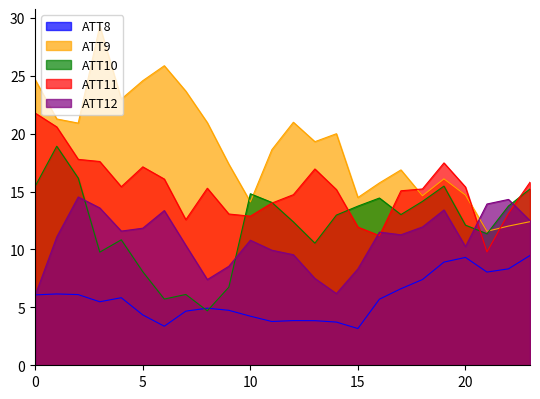

At which label is ATT12 closest to 10?

11